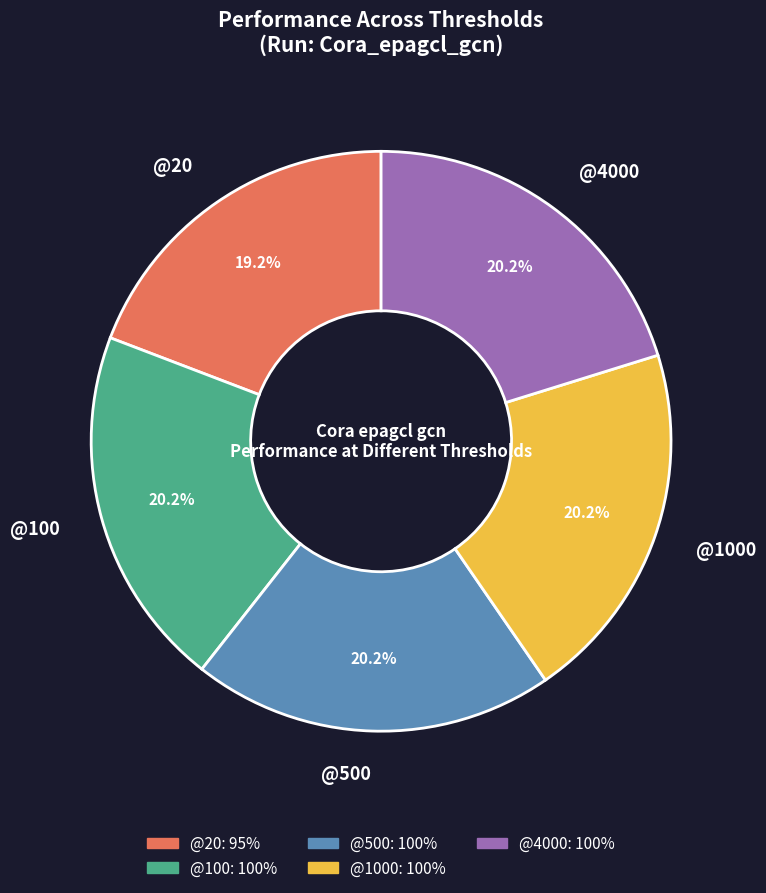

The @500 slice represents 20% of the pie. True or false?

True